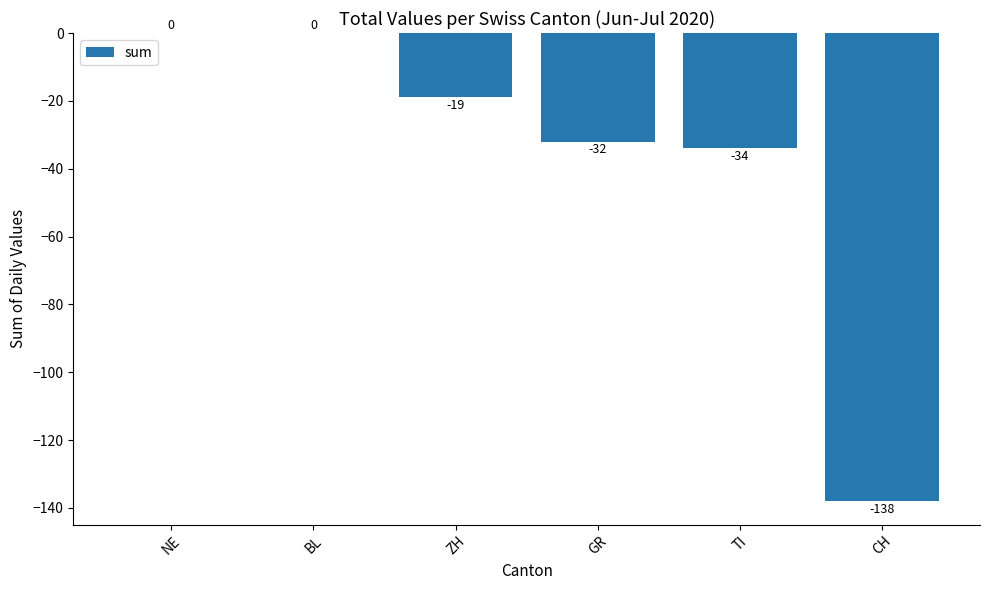

Where is the data nearest to the value -69?

TI